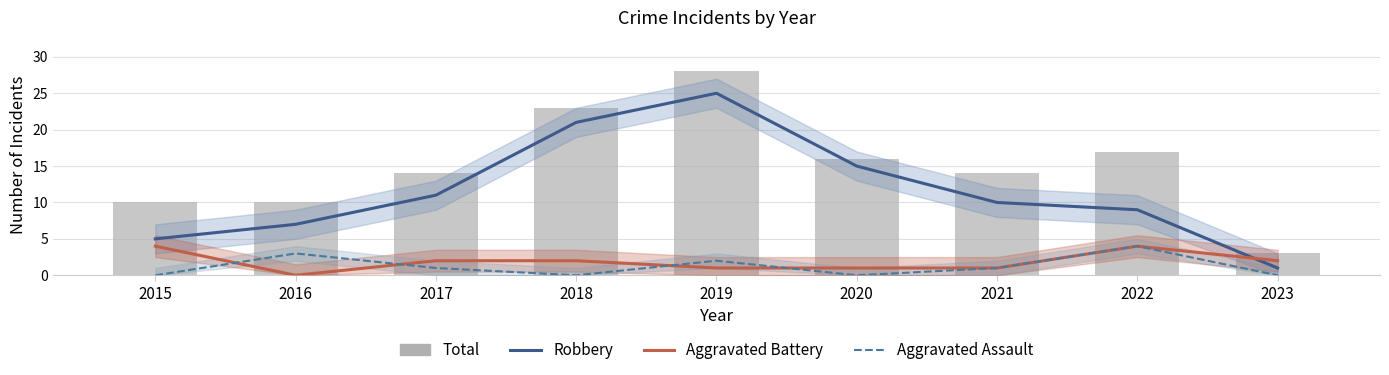

What is the difference between the highest and lowest values at 2019?

27